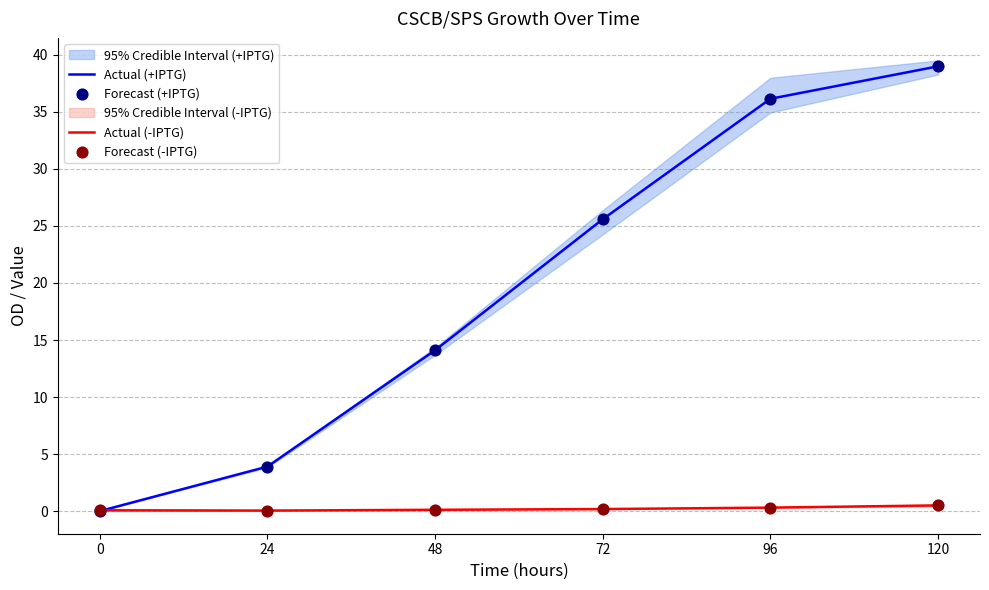

Which series contains the highest Y value?

Actual (+IPTG)